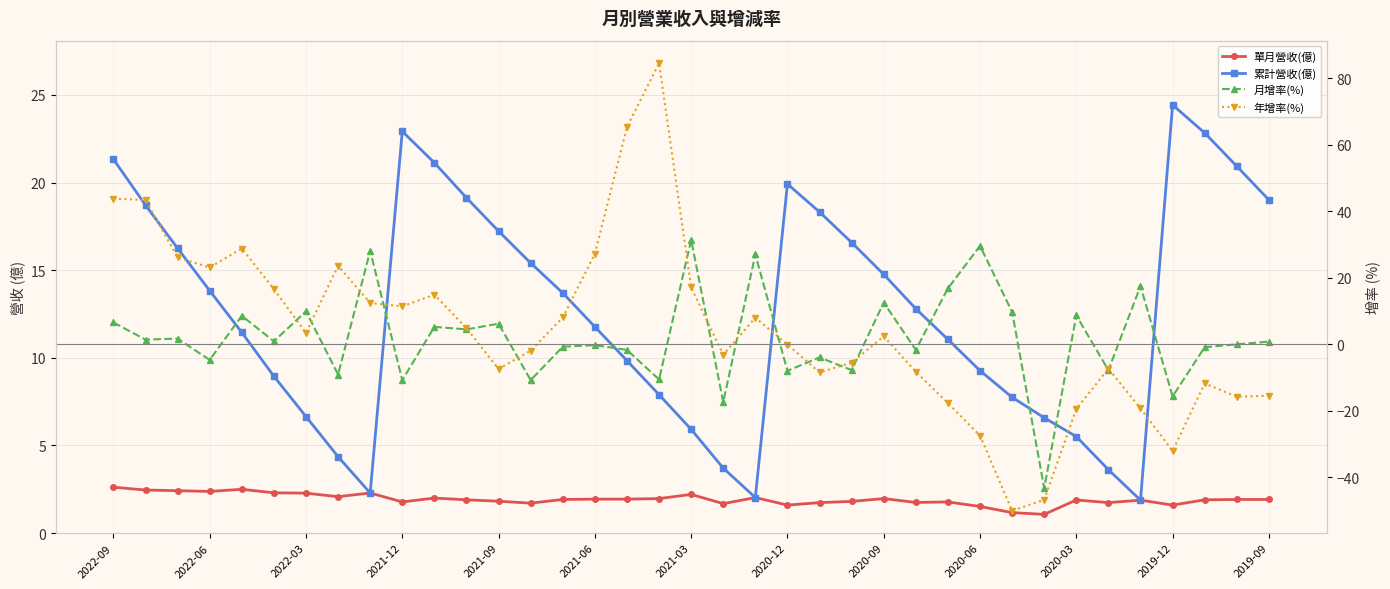

What is the difference between the maximum and second lowest values in the 累計營收(億) series?

22.4